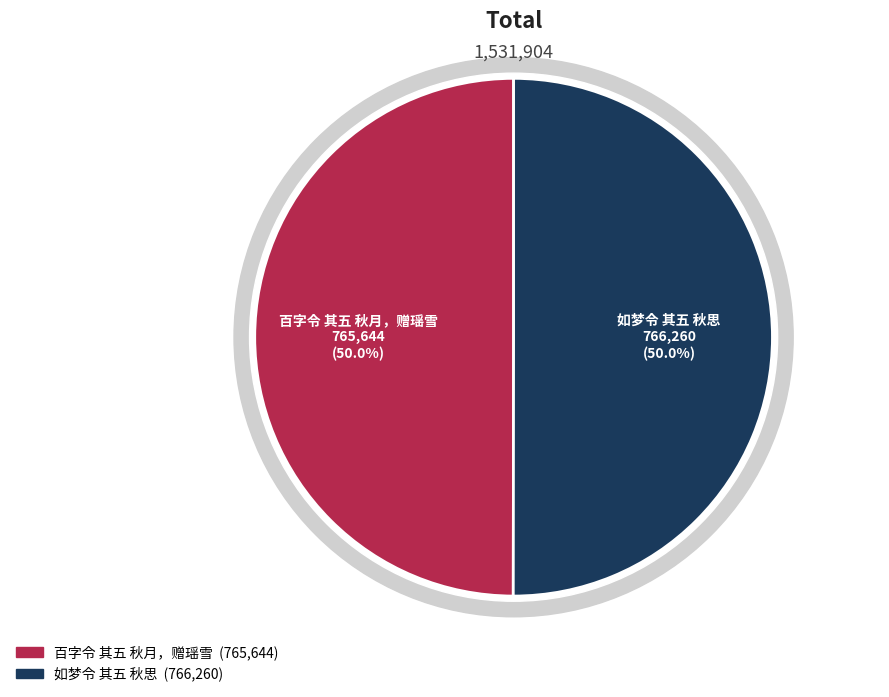

Which slice is the smallest?

百字令 其五 秋月，赠瑶雪